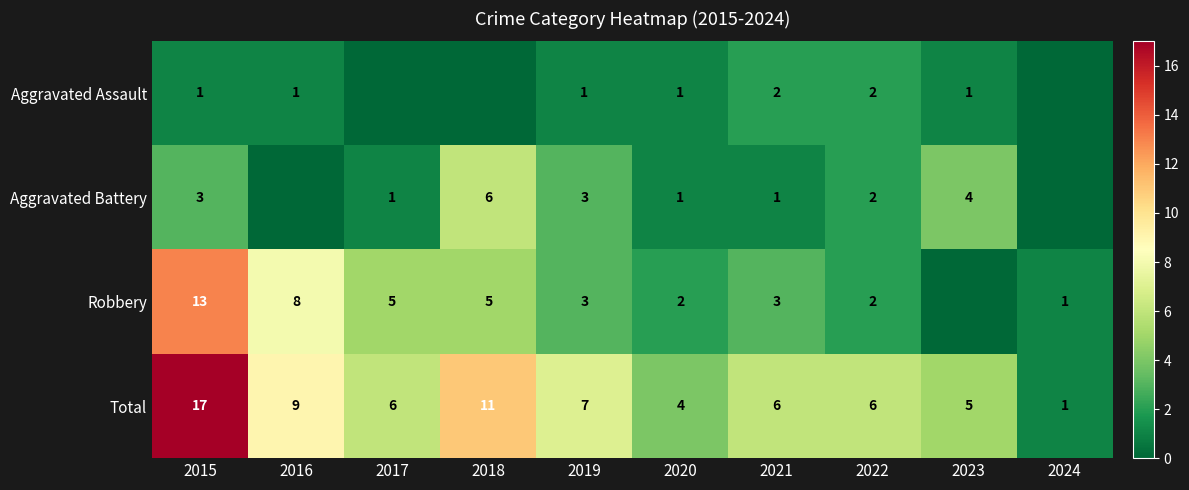

What is the total value across all series at 2016?

18